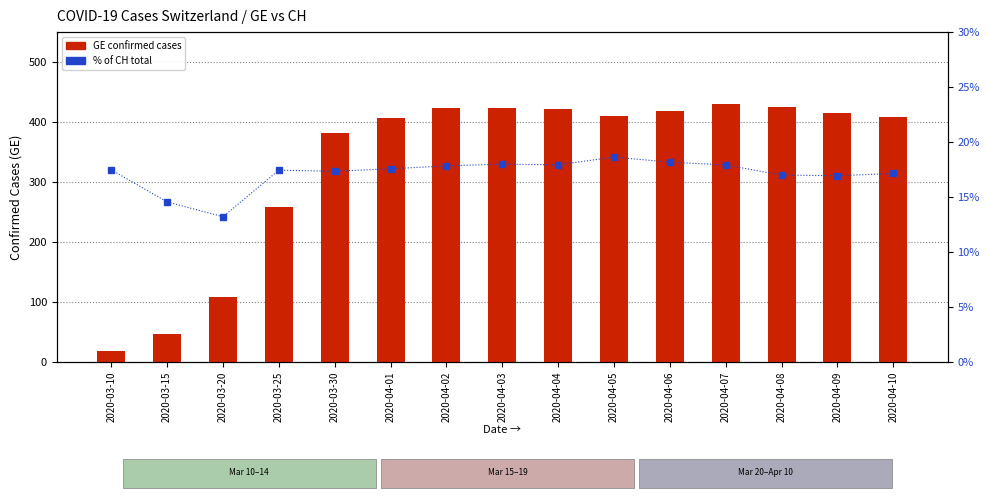

What is the difference between the second highest and minimum values in the GE (cases) series?

407.0